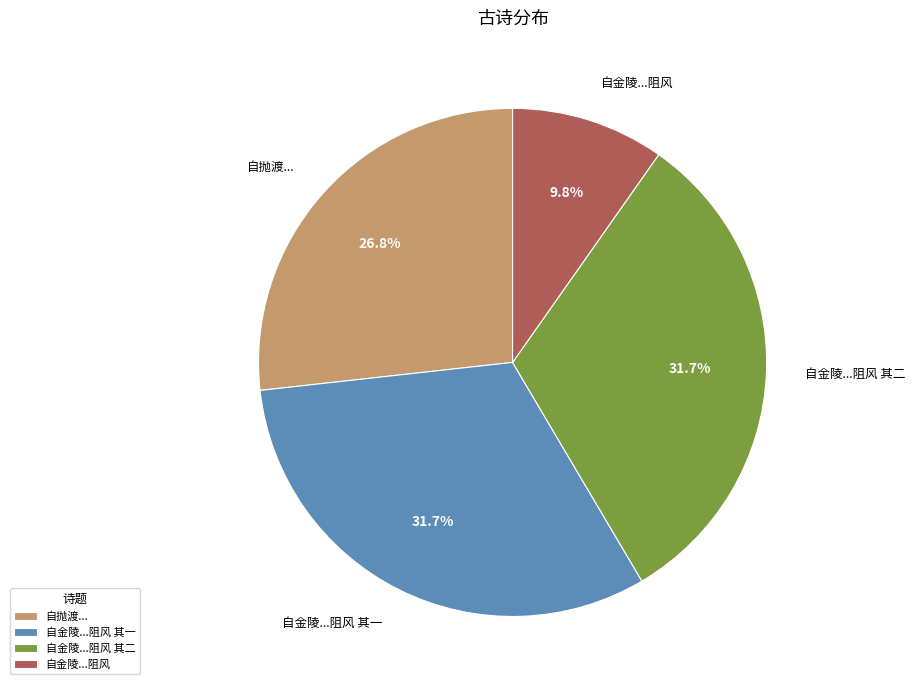

Is there a majority slice in this chart?

No